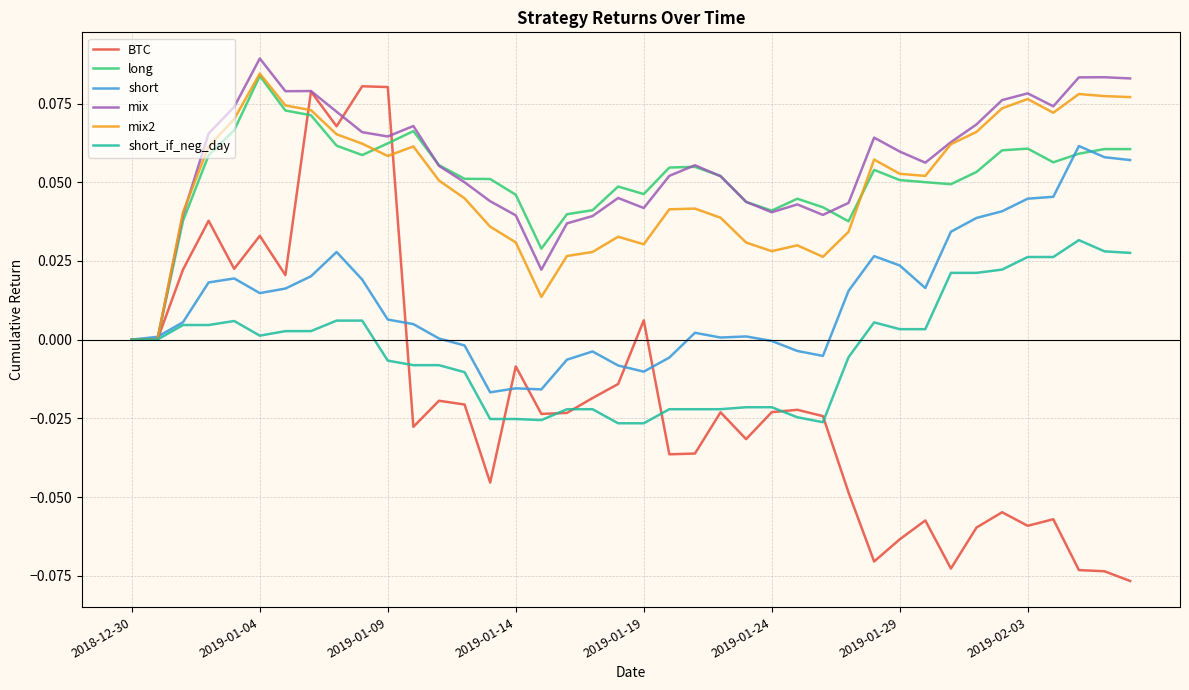

What are all the series names shown in the legend?

BTC, long, short, mix, mix2, short_if_neg_day